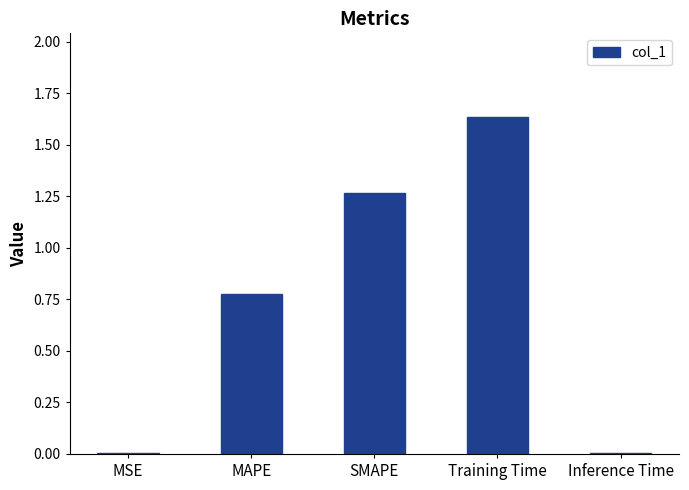

True or false: the data shows 2.7 at Training Time.

False